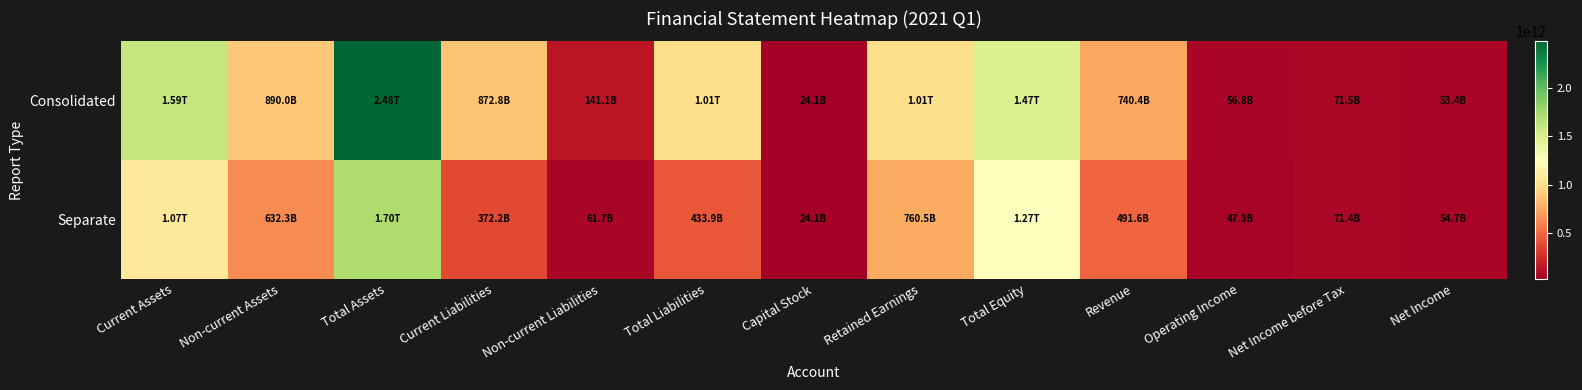

Which has a higher value, Retained Earnings or Current Assets?

Current Assets